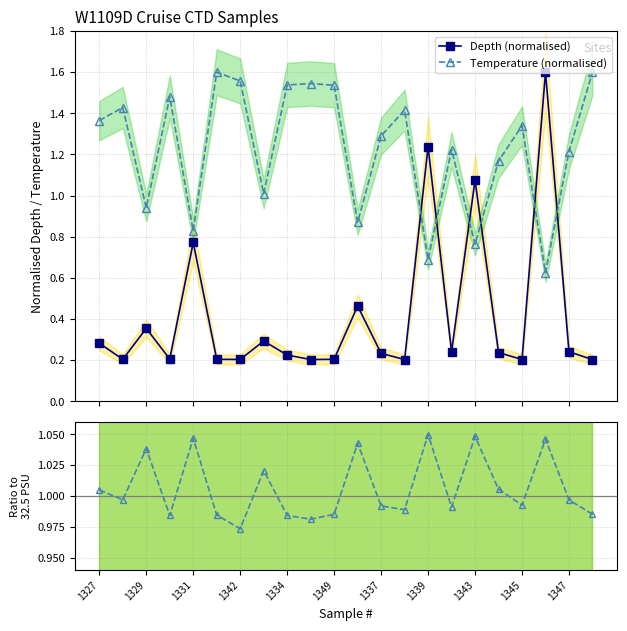

Does the chart have visible grid lines?

Yes